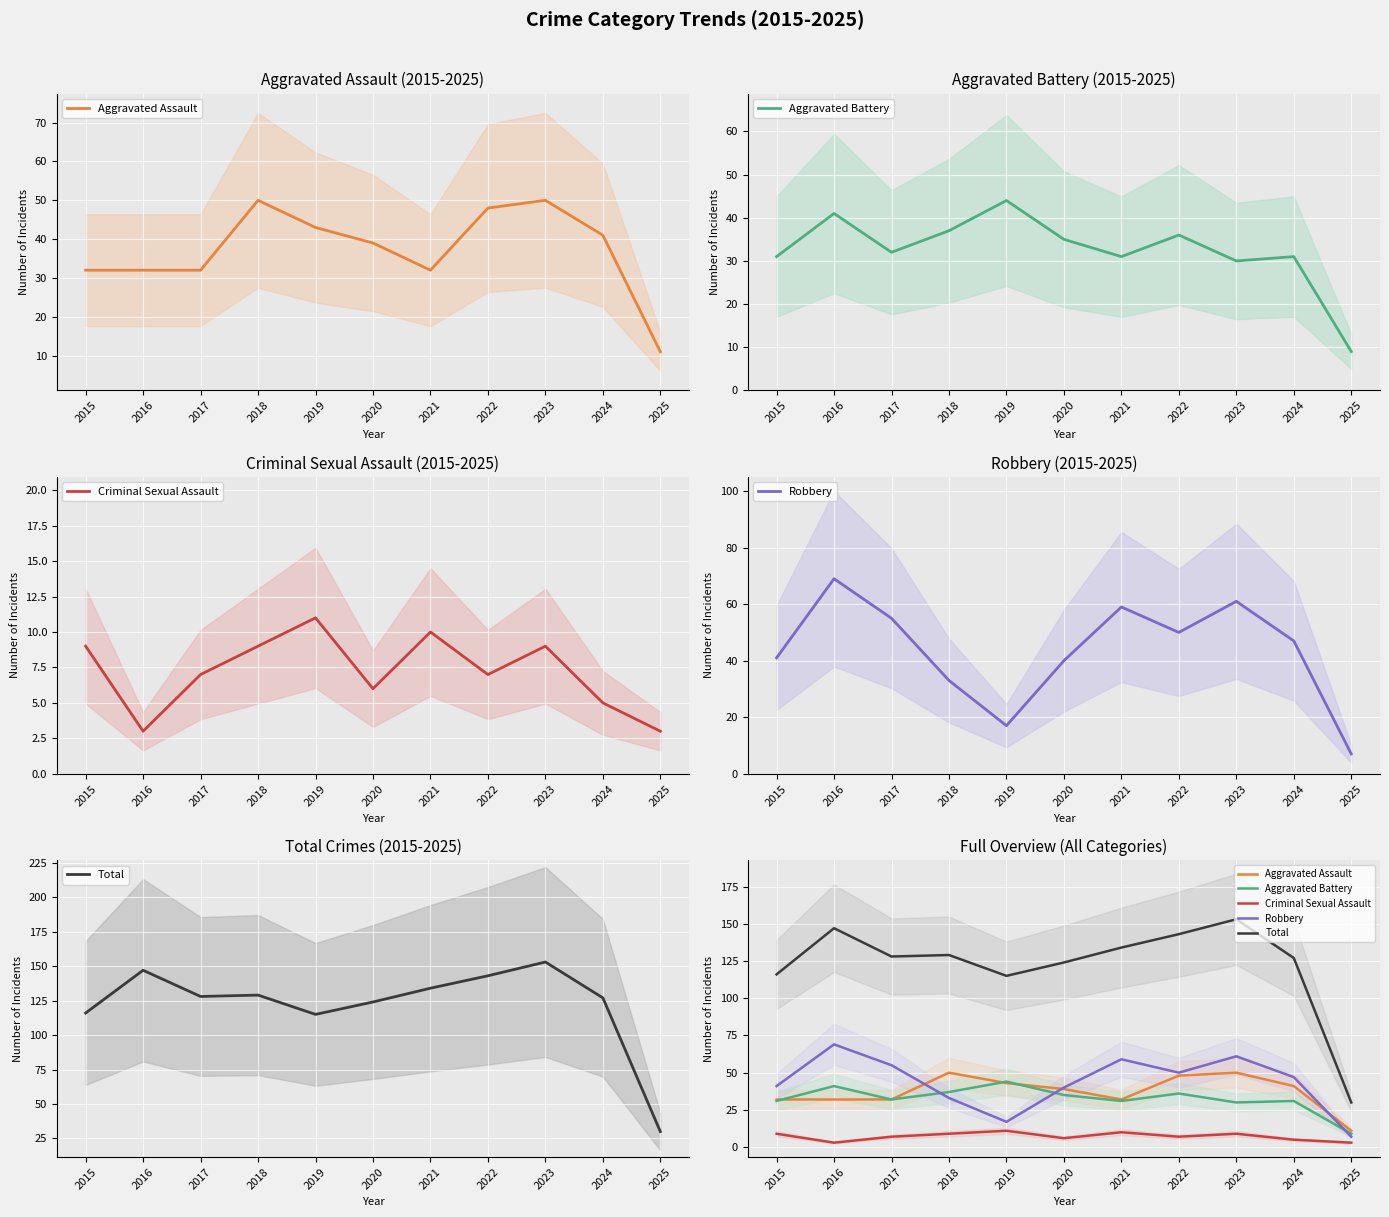

Where is Criminal Sexual Assault nearest to the value 7?

2017